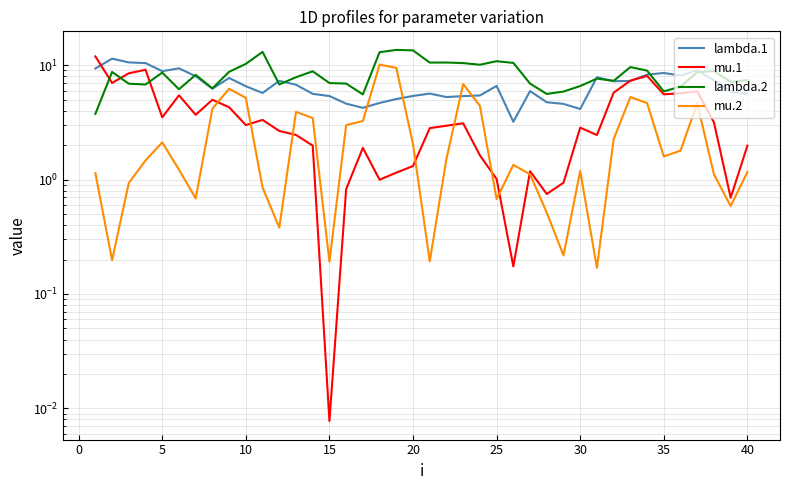

True or false: lambda.2 and mu.2 cross at least once.

False